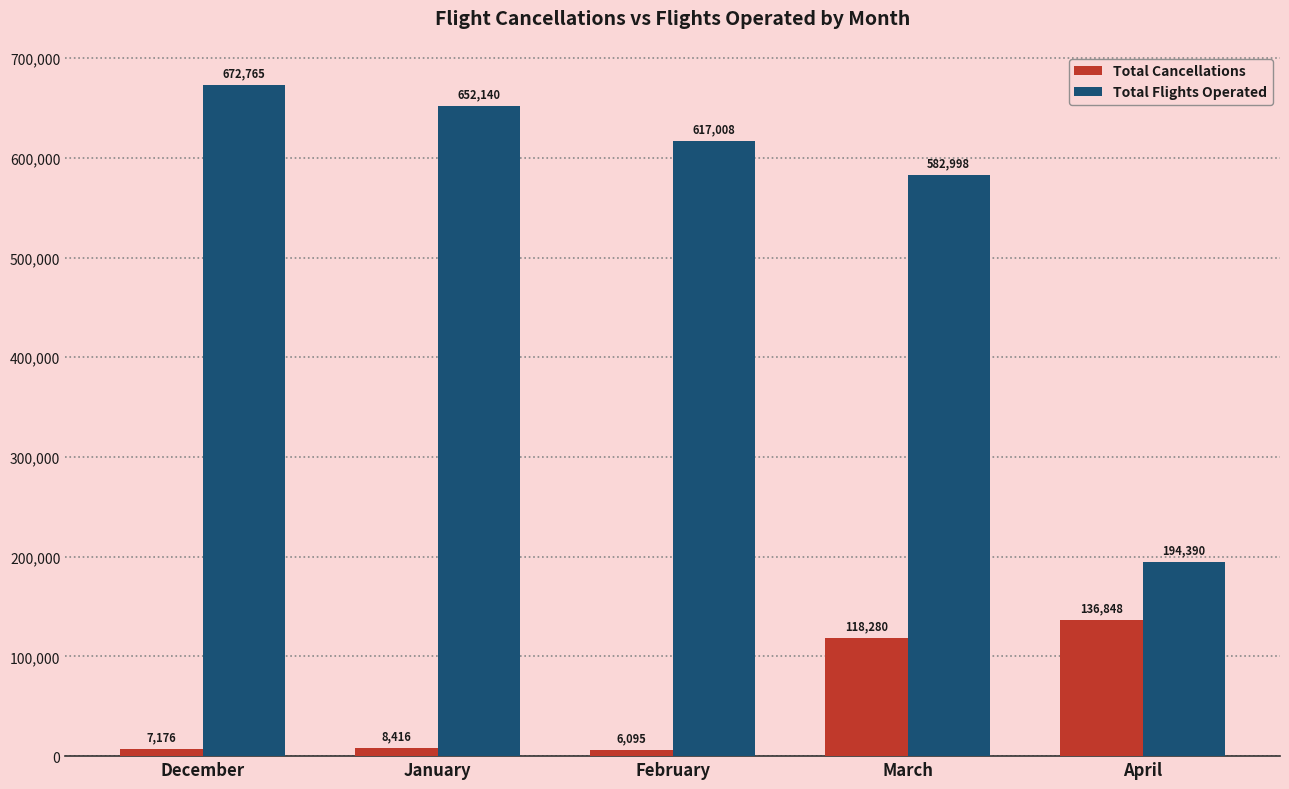

What is the average value of the Total Flights Operated series?

543860